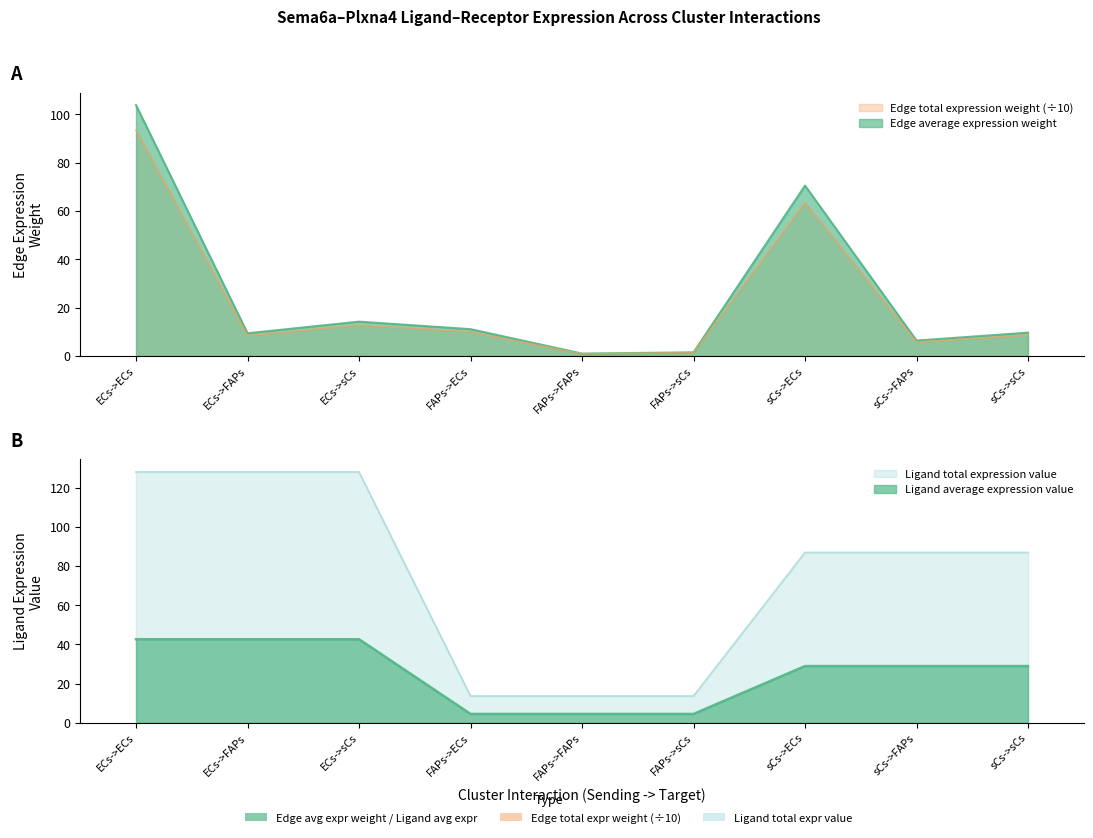

Reading left to right, transcribe all the data shown in this chart.

Edge average expression weight: 103.8	9.4	14.2	11.1	1.0	1.5	70.5	6.4	9.7
Edge total expression weight: 93.4	8.5	12.8	10.0	0.9	1.4	63.4	5.7	8.7
Ligand average expression value: 42.7	42.7	42.7	4.6	4.6	4.6	29.0	29.0	29.0
Ligand total expression value: 128.0	128.0	128.0	13.7	13.7	13.7	86.9	86.9	86.9